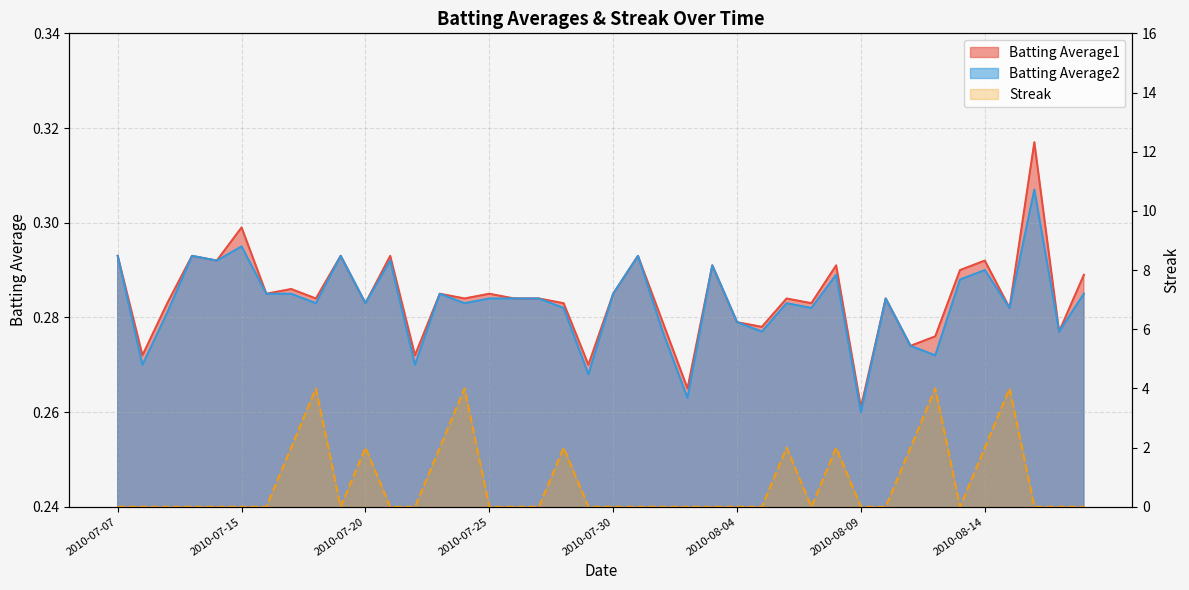

The Streak series shows 1.4 at 2010-08-05. True or false?

False